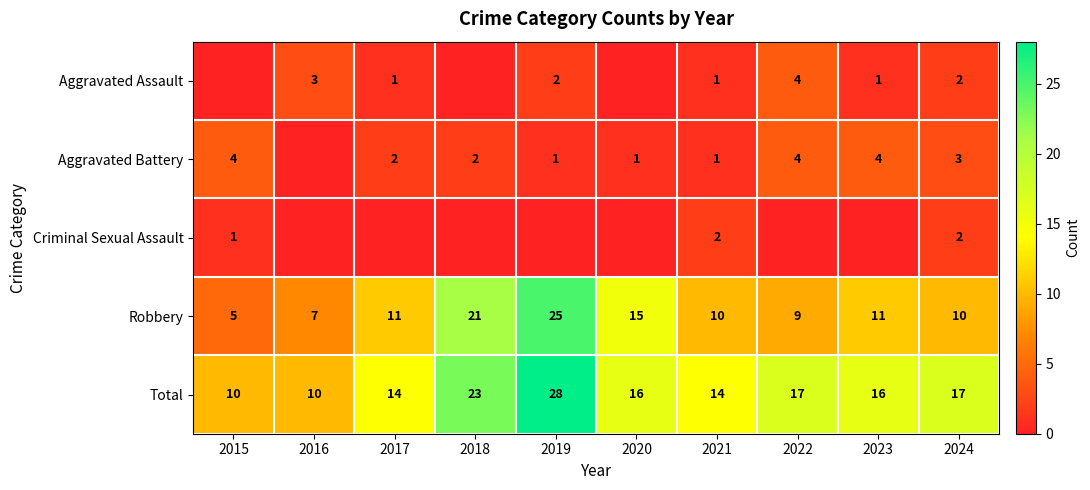

At how many categories does at least one series exceed 2?

10